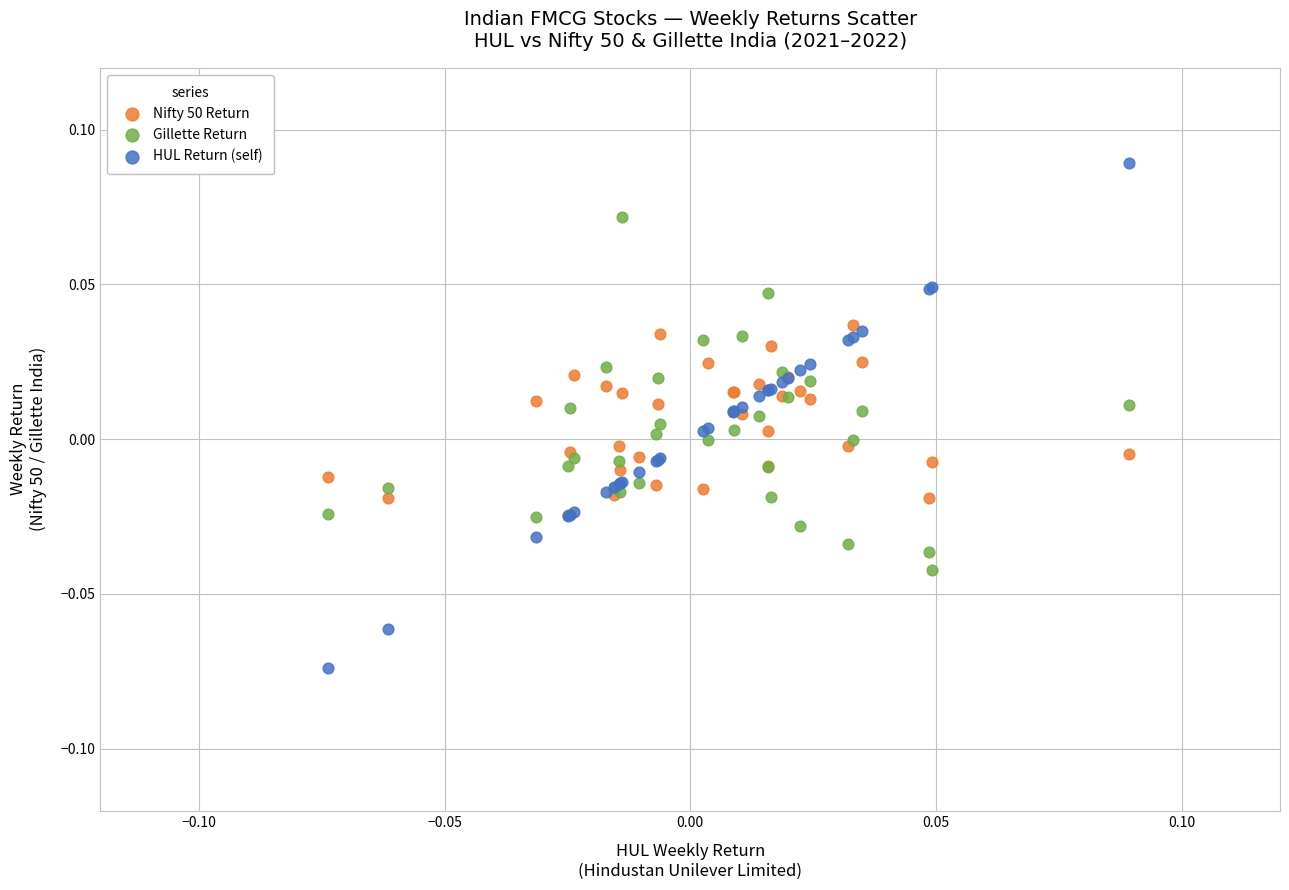

What are all the series names shown in the legend?

Nifty 50 Return, Gillette Return, HUL Return (self)